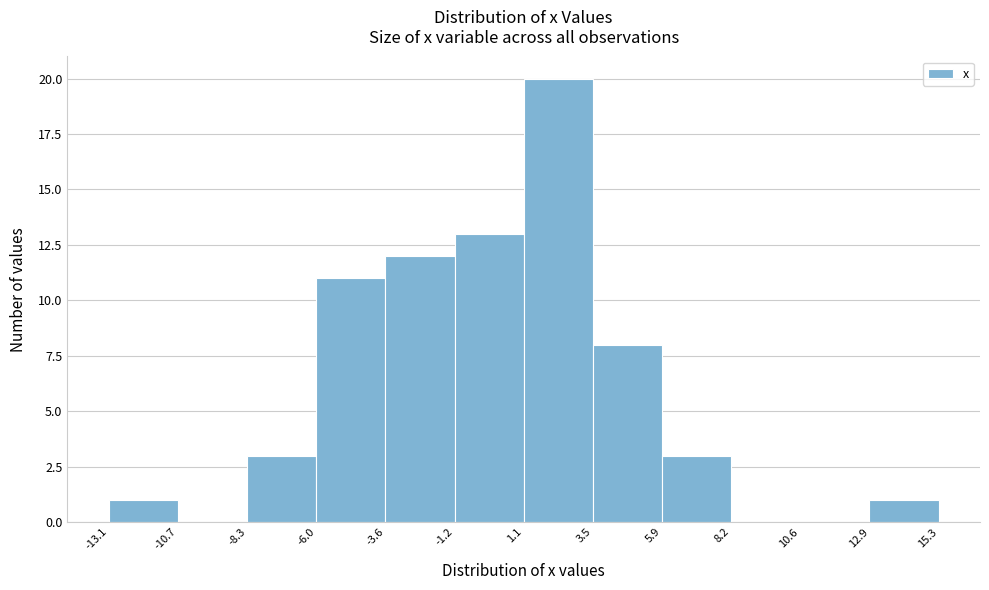

Reading left to right, transcribe this chart: for each bar, give the range it covers on the x-axis and its height. The values are not printed on the chart, so give them approximately, as read against the axis.

-13.1 to -10.7: 1
-10.7 to -8.3: 0
-8.3 to -6.0: 3
-6.0 to -3.6: 11
-3.6 to -1.2: 12
-1.2 to 1.1: 13
1.1 to 3.5: 20
3.5 to 5.9: 8
5.9 to 8.2: 3
8.2 to 10.6: 0
10.6 to 12.9: 0
12.9 to 15.3: 1